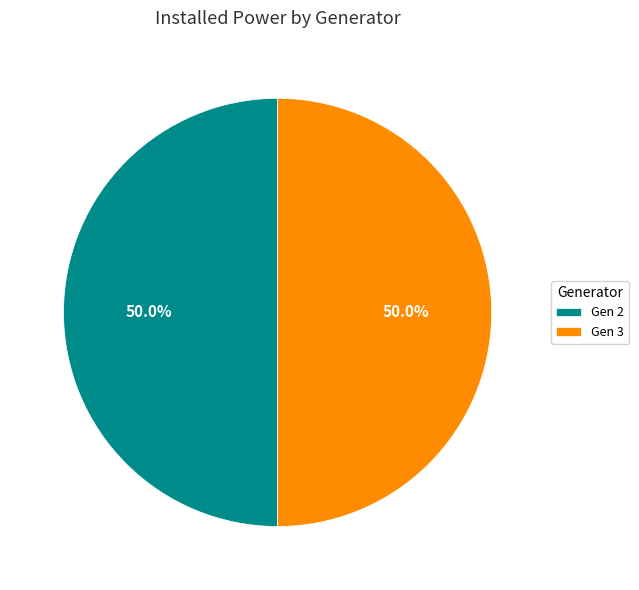

What portion of the pie excludes Gen 2?

50.0%